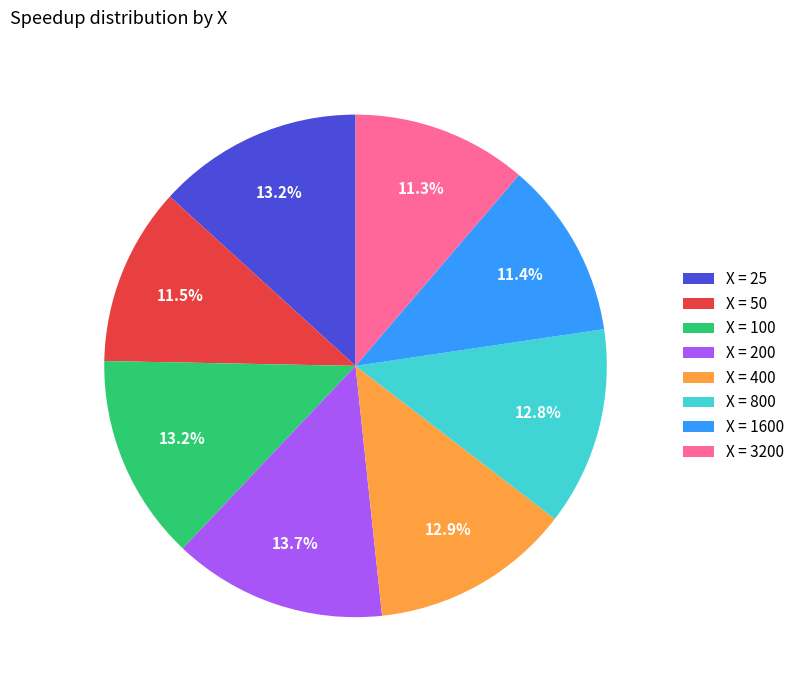

How many slices are in this pie chart?

8